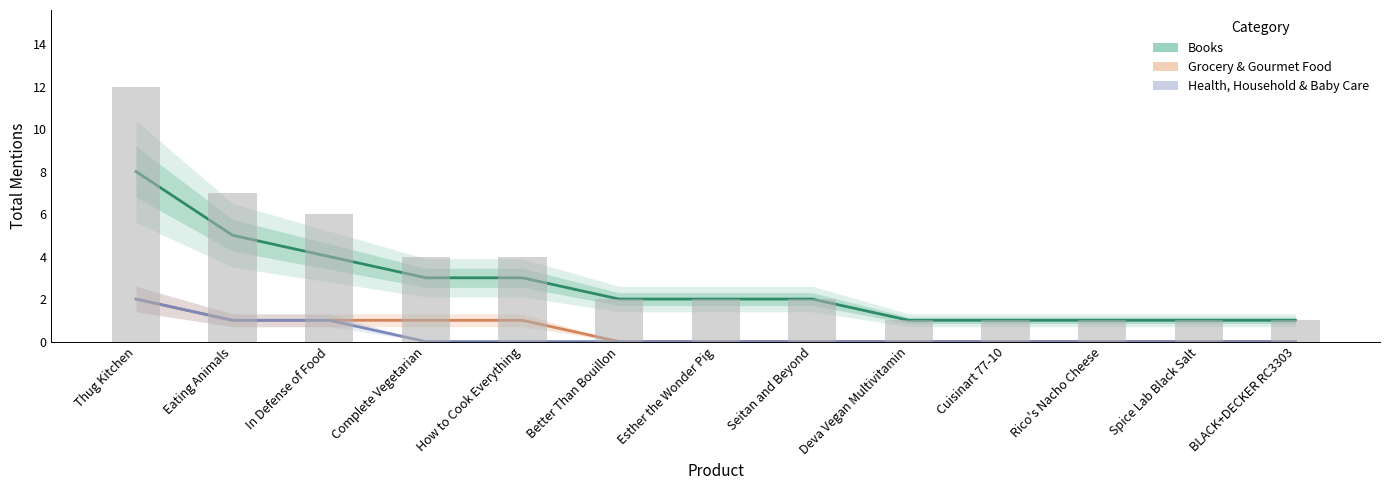

What are all the series names shown in the legend?

Books, Grocery & Gourmet Food, Health, Household & Baby Care